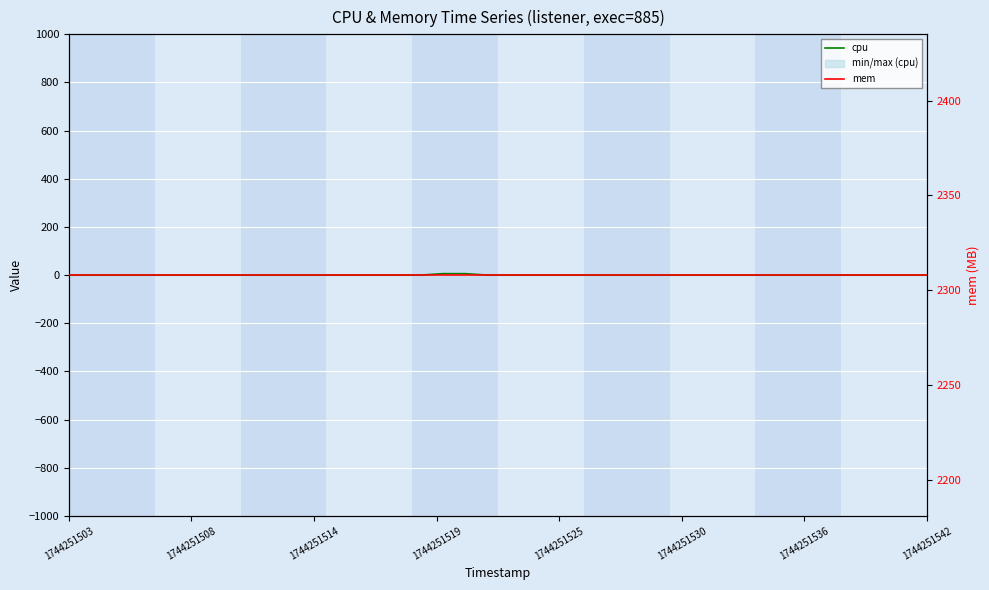

Which category has the lowest value across all series?

1744251503